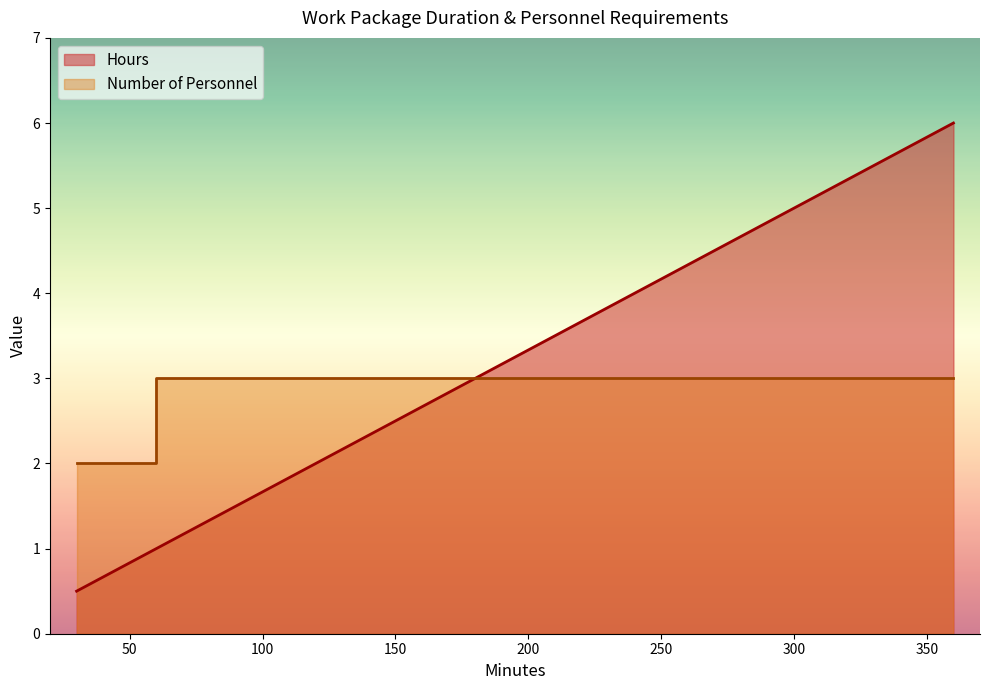

Which series has the largest total across all categories?

Number of Personnel